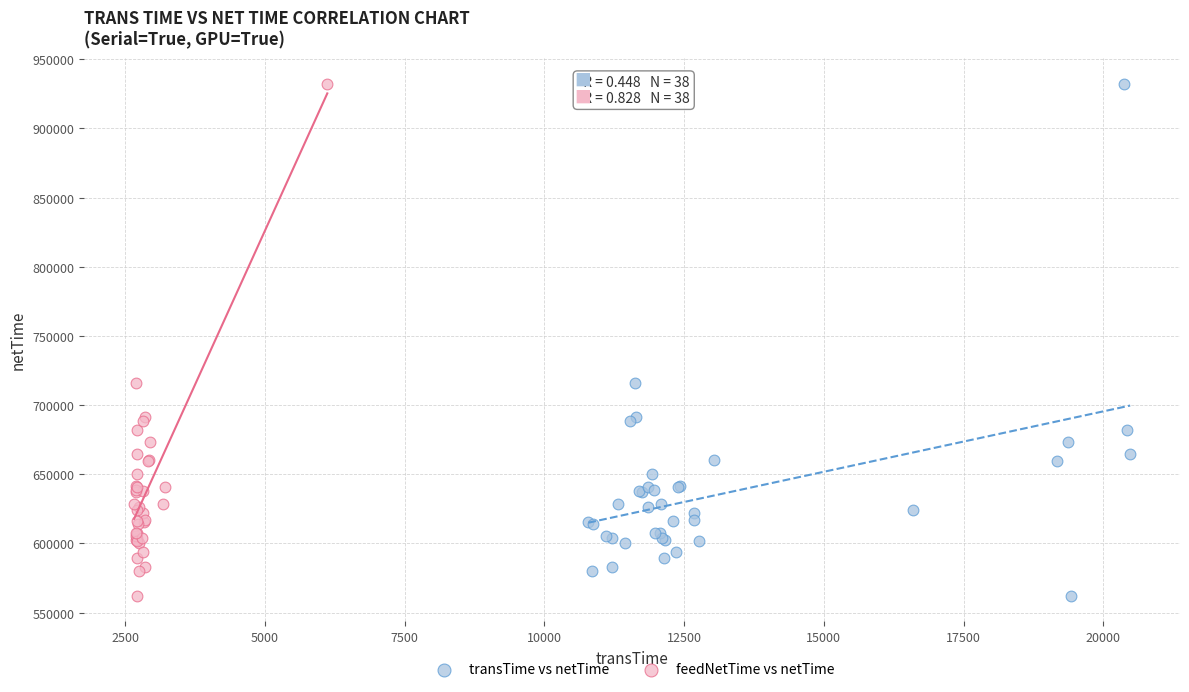

What are all the series names shown in the legend?

transTime vs netTime, feedNetTime vs netTime